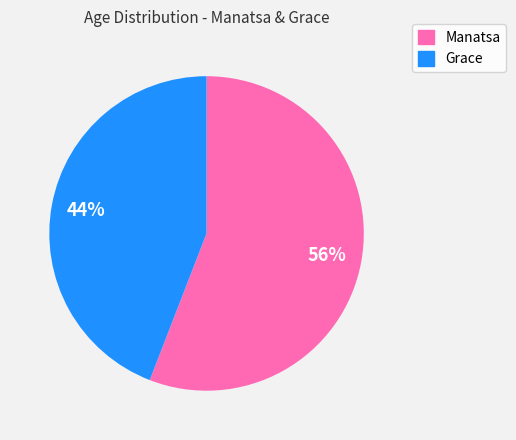

Which has a higher value, Manatsa or Grace?

Manatsa